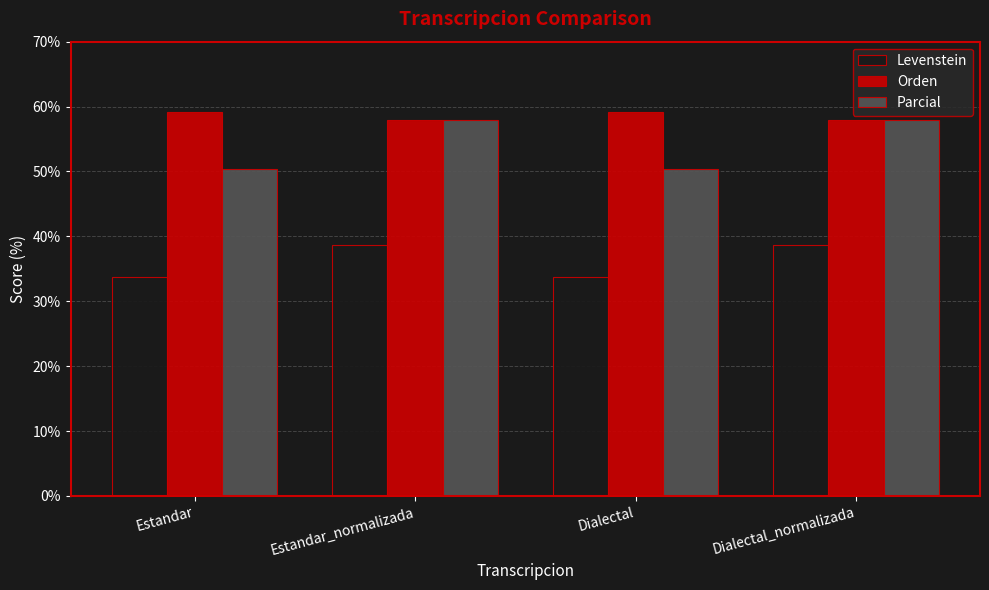

What are all the series names shown in the legend?

Levenstein, Orden, Parcial